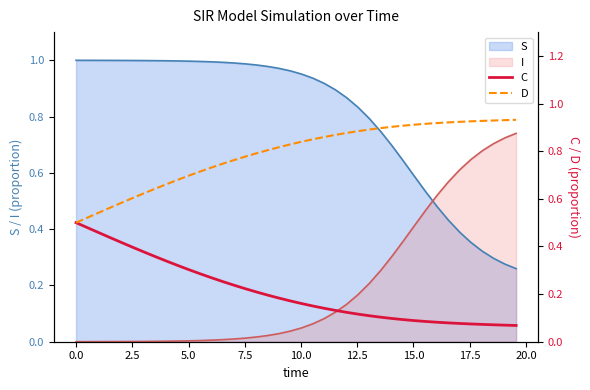

Count the D values in the range 0 to 1.

40